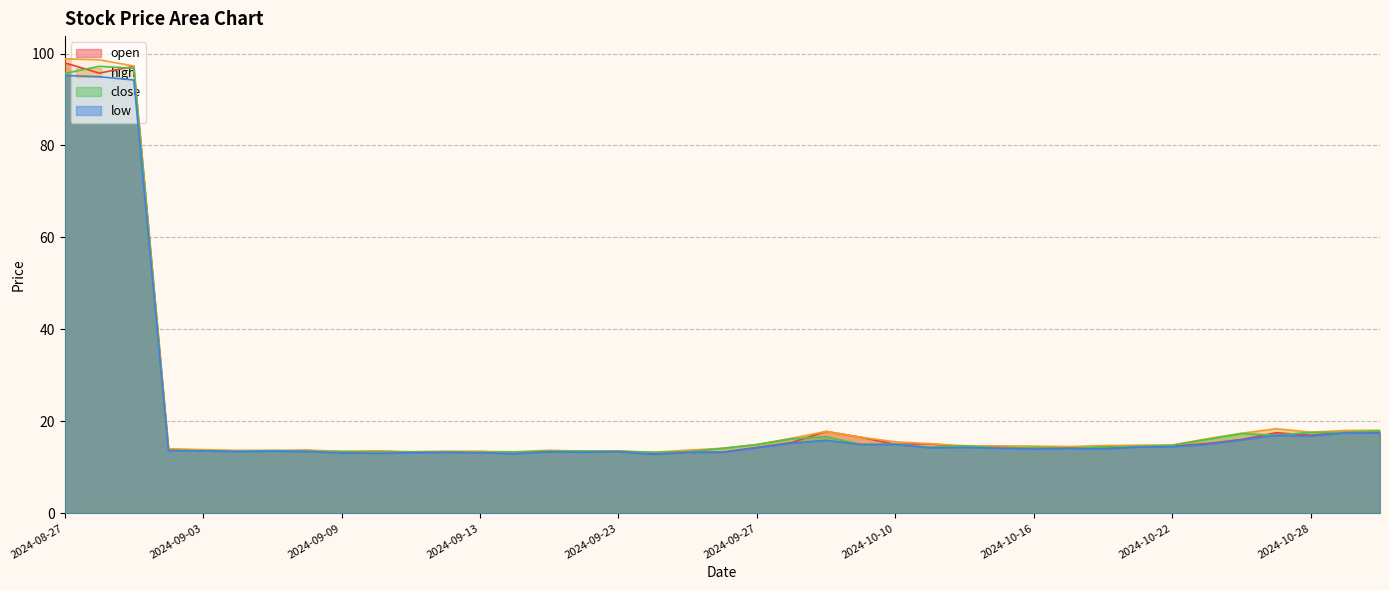

What is the label of the 26th point from the right?

2024-09-18